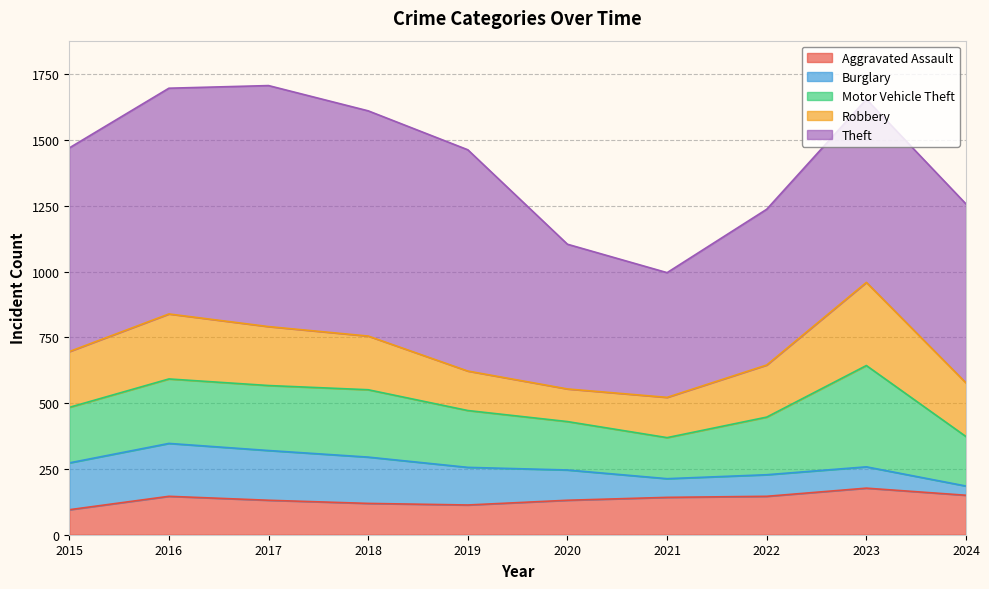

Which has a higher value, 2015 or 2018?

2018